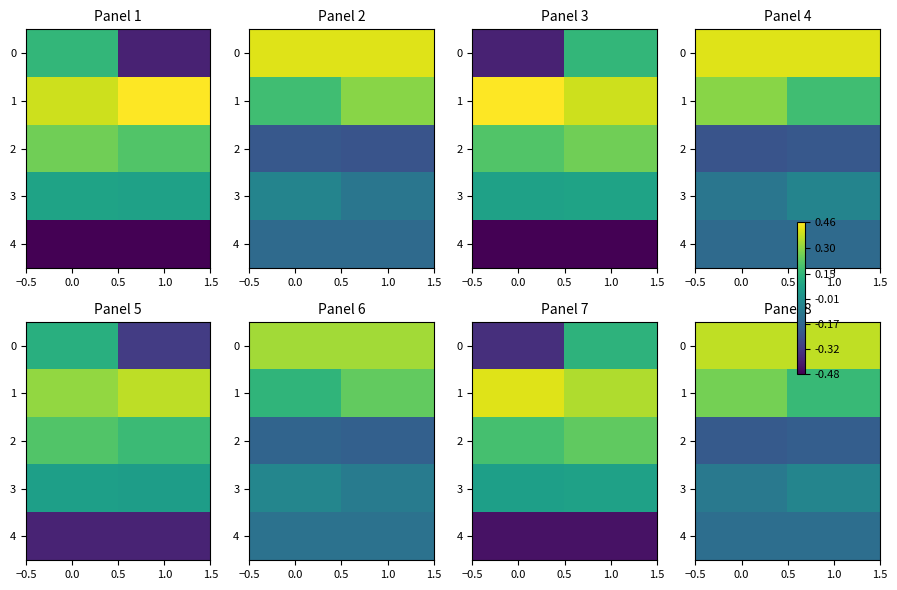

What is the sum of all row_4 values?

-0.3